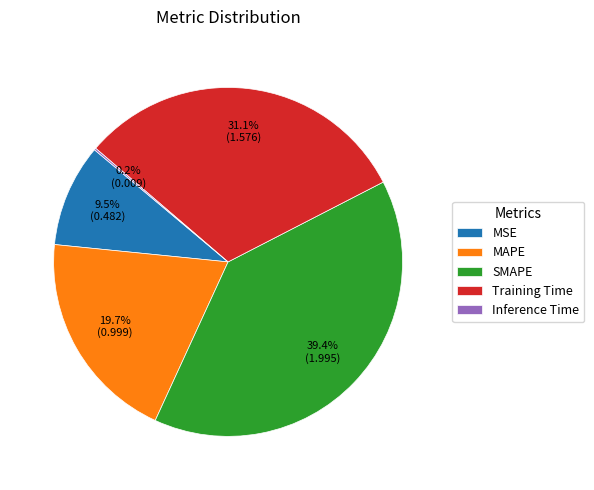

Which slice is the largest?

SMAPE